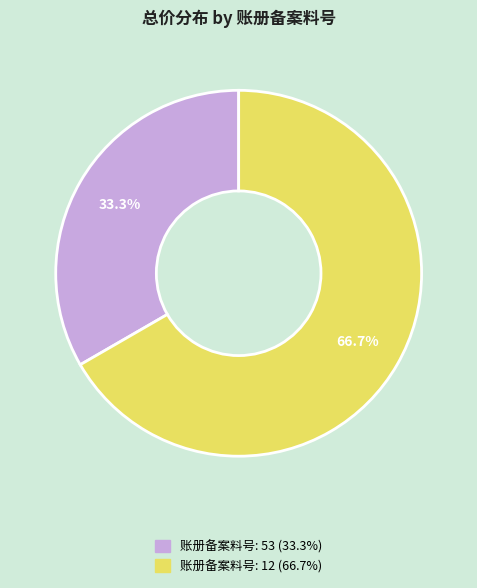

Does any single category account for the majority?

Yes